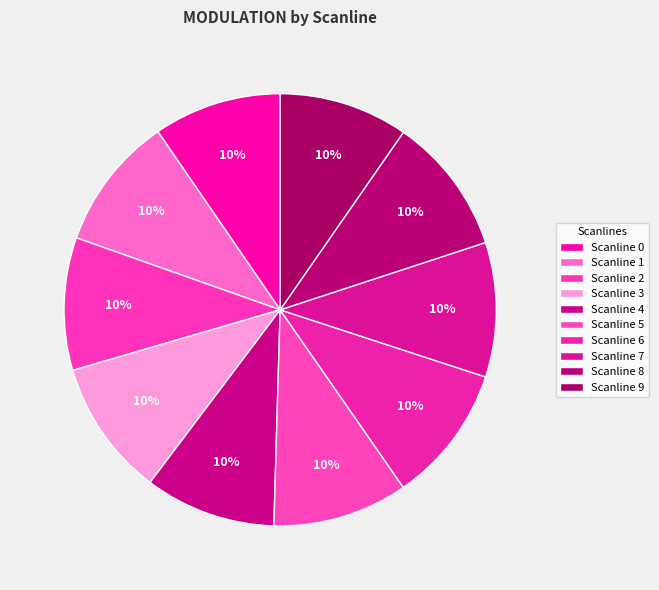

Is there any slice that represents more than half of the pie?

No